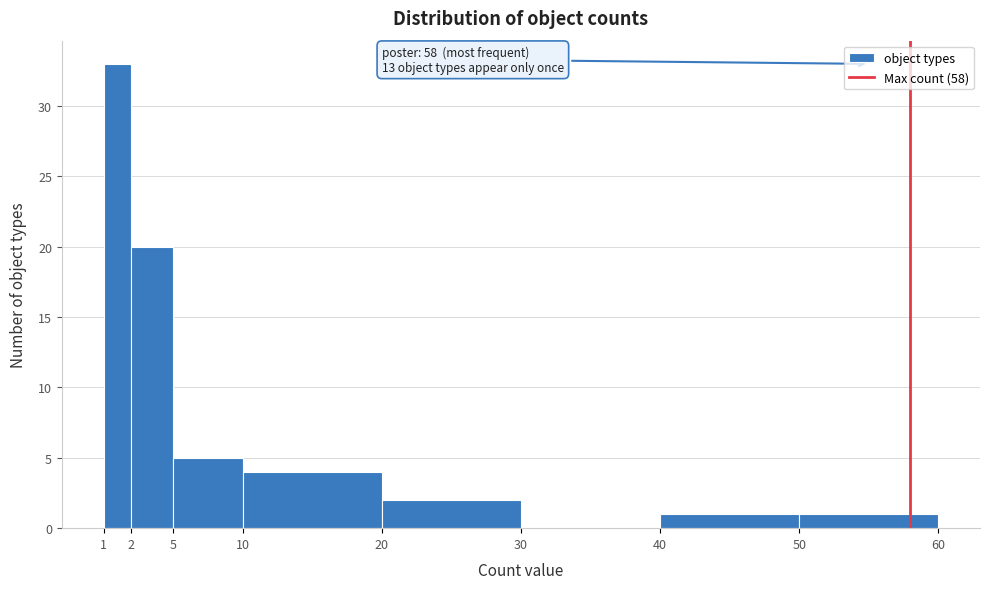

Reading left to right, list all the values displayed in this chart.

1=33	2=20	5=5	10=4	20=2	30=0	40=1	50=1